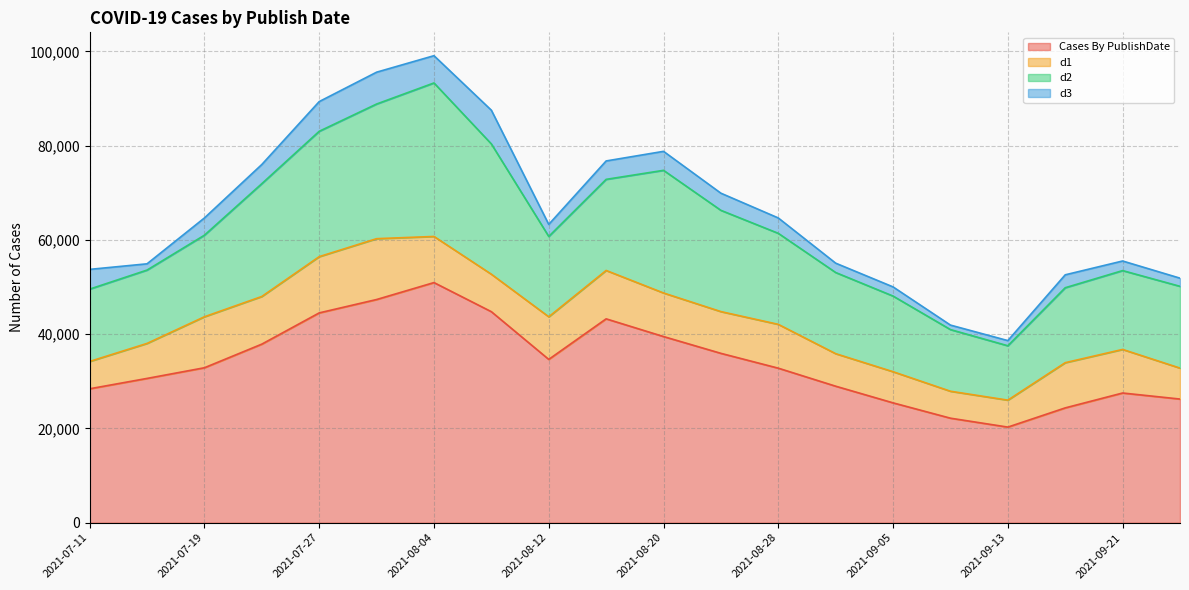

What is the difference between the d3 values at 2021-09-21 and 2021-08-20?

1991